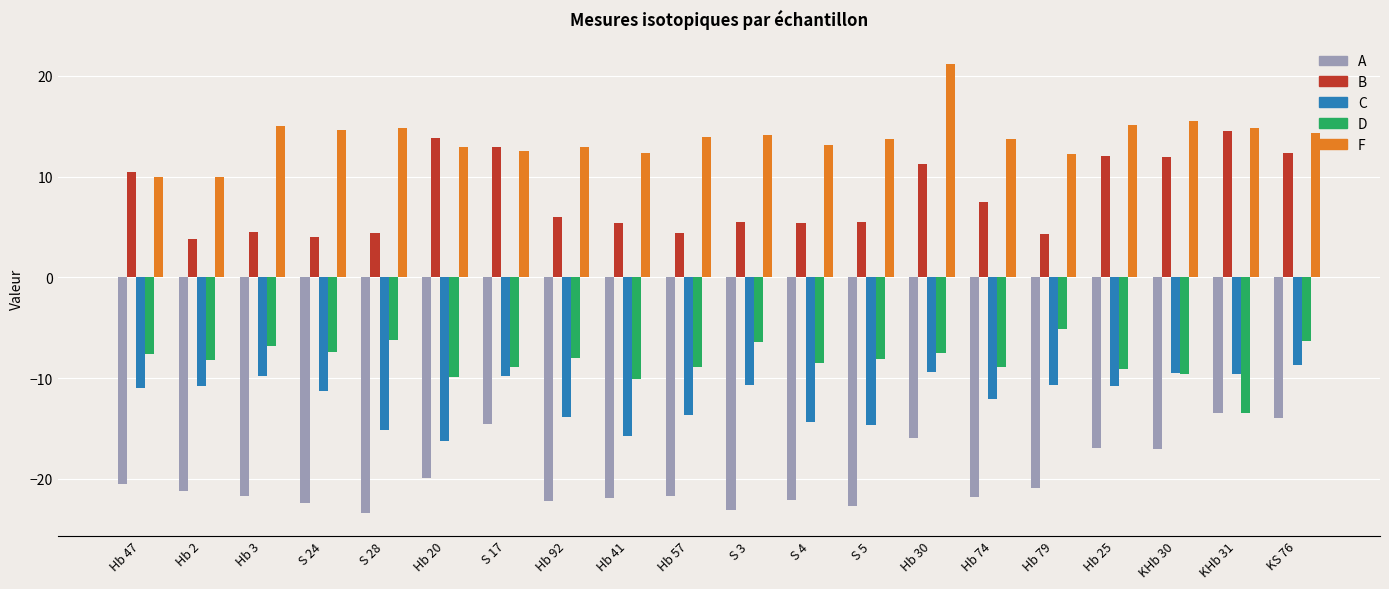

At which label does F first exceed 13?

Hb 3